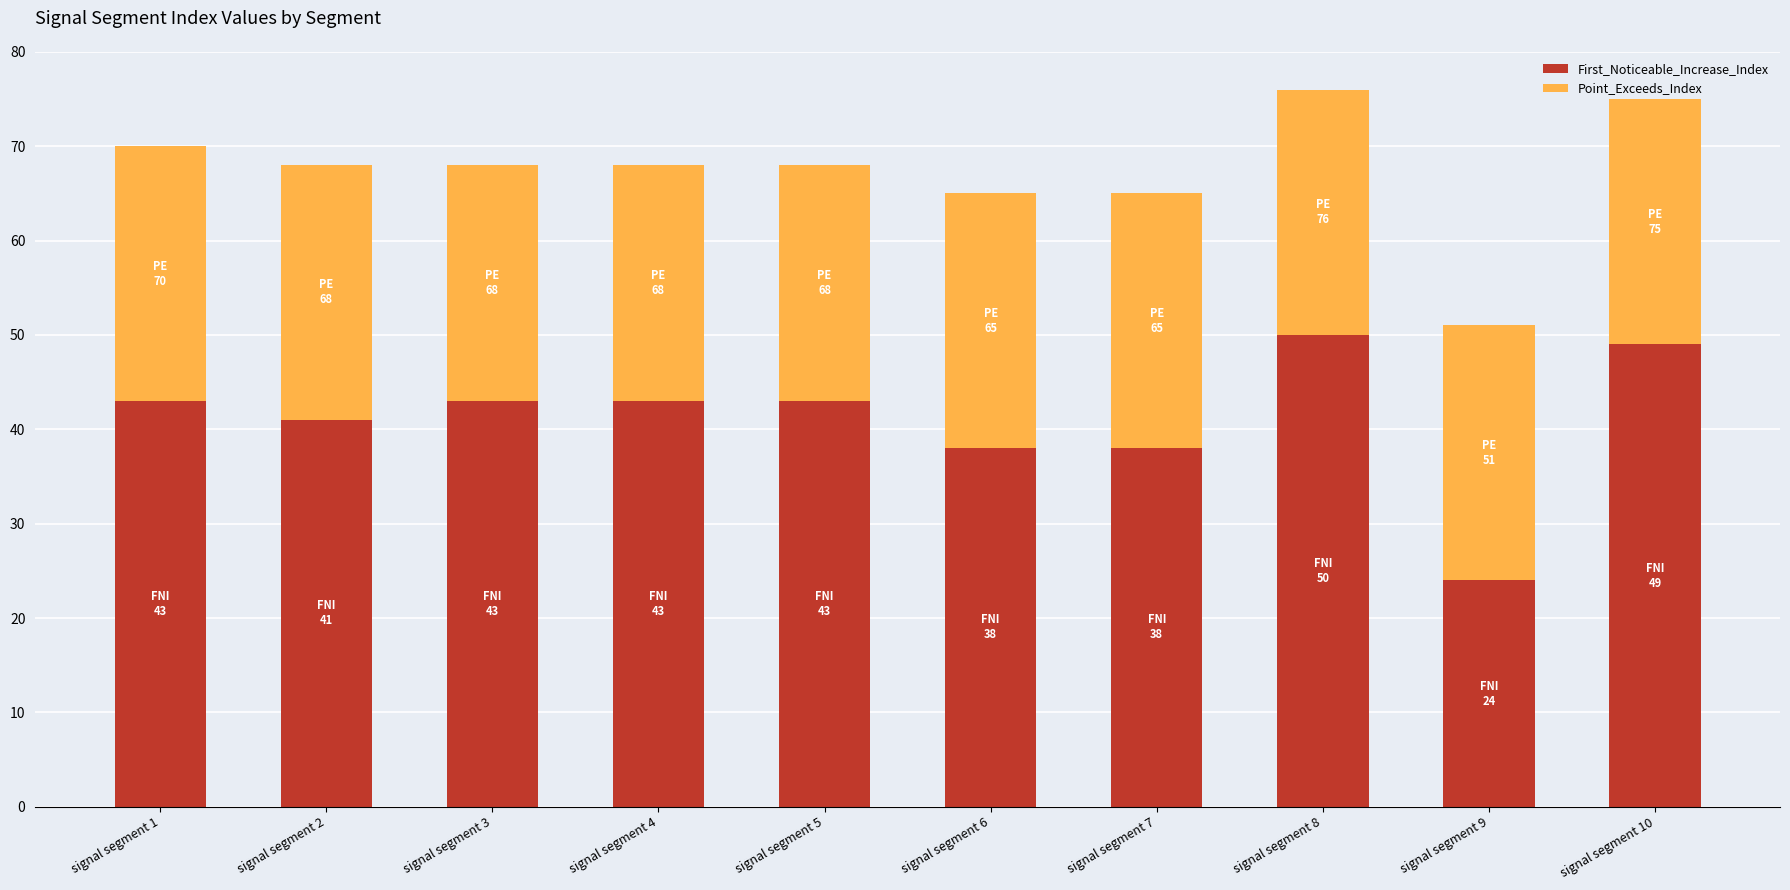

What is the total value across all series at signal segment 10?

75